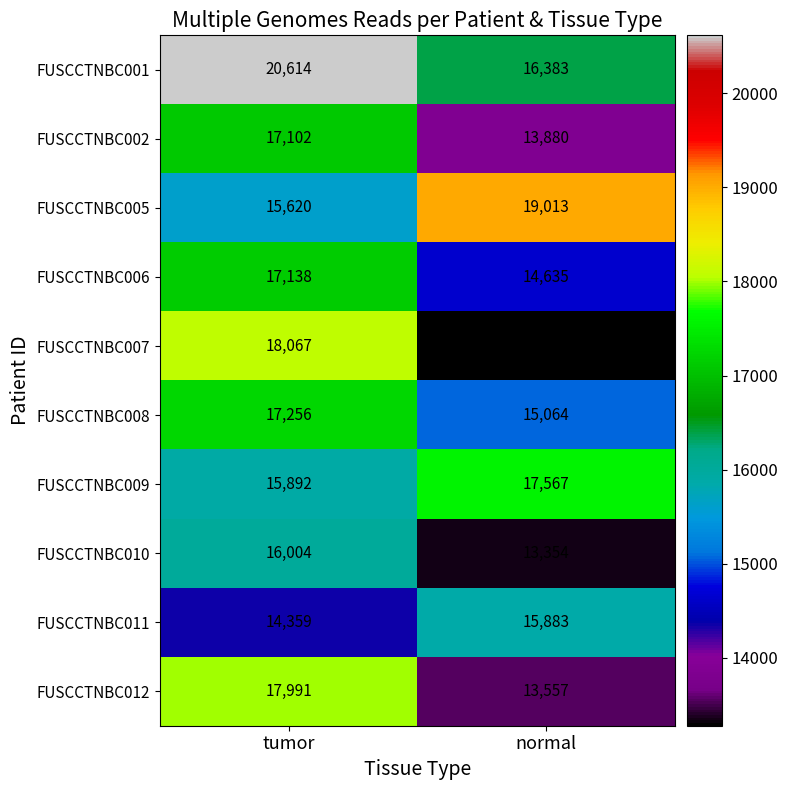

What is the sum of the FUSCCTNBC011 values at tumor and normal?

30242